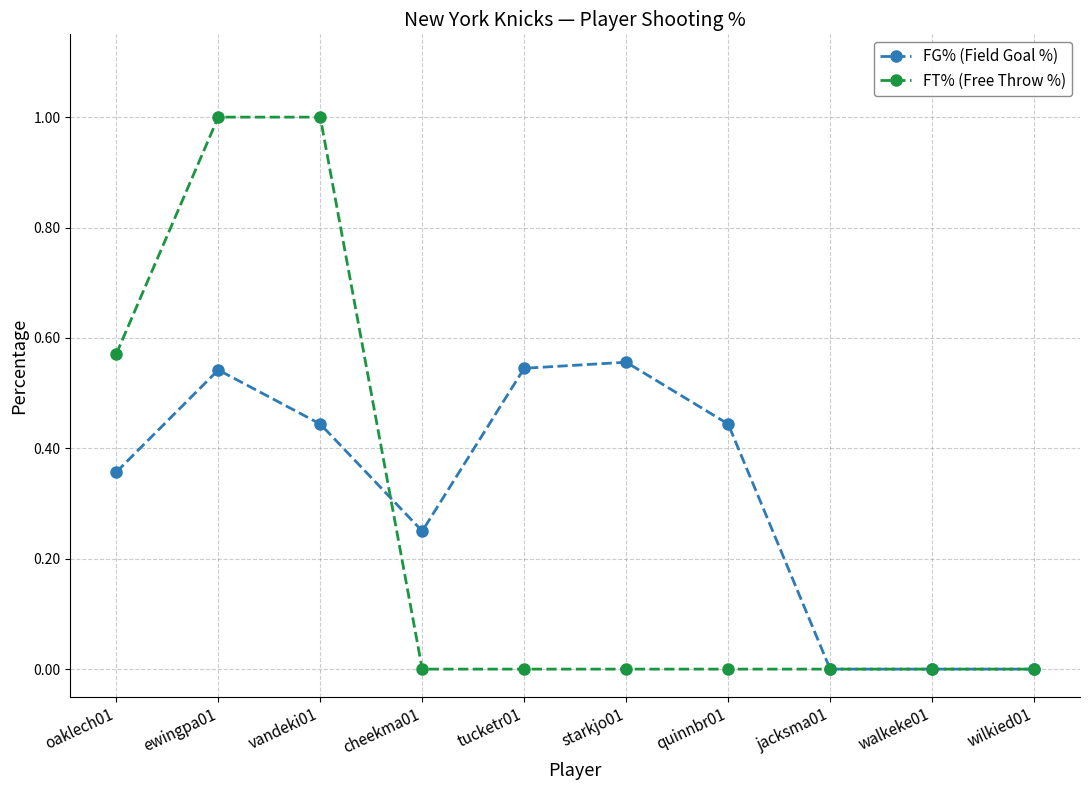

What position from the left is ewingpa01?

2